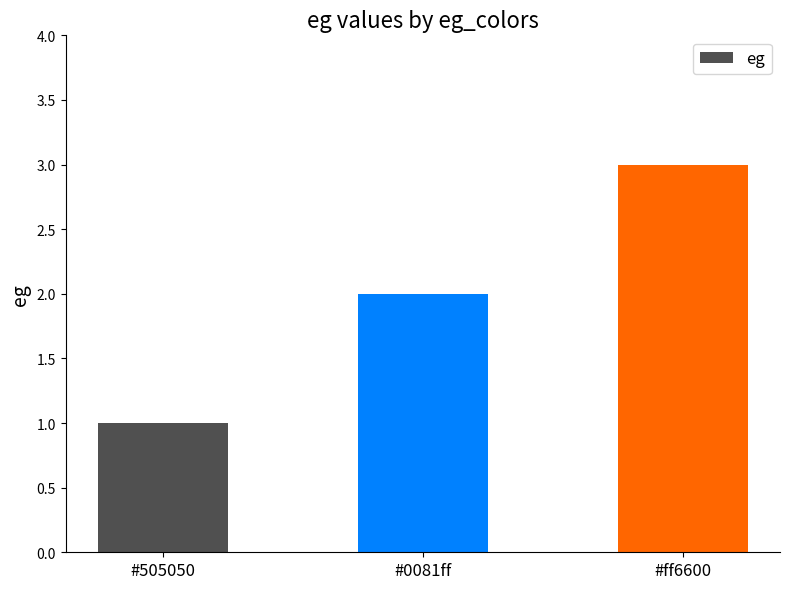

Are the bars horizontal?

No